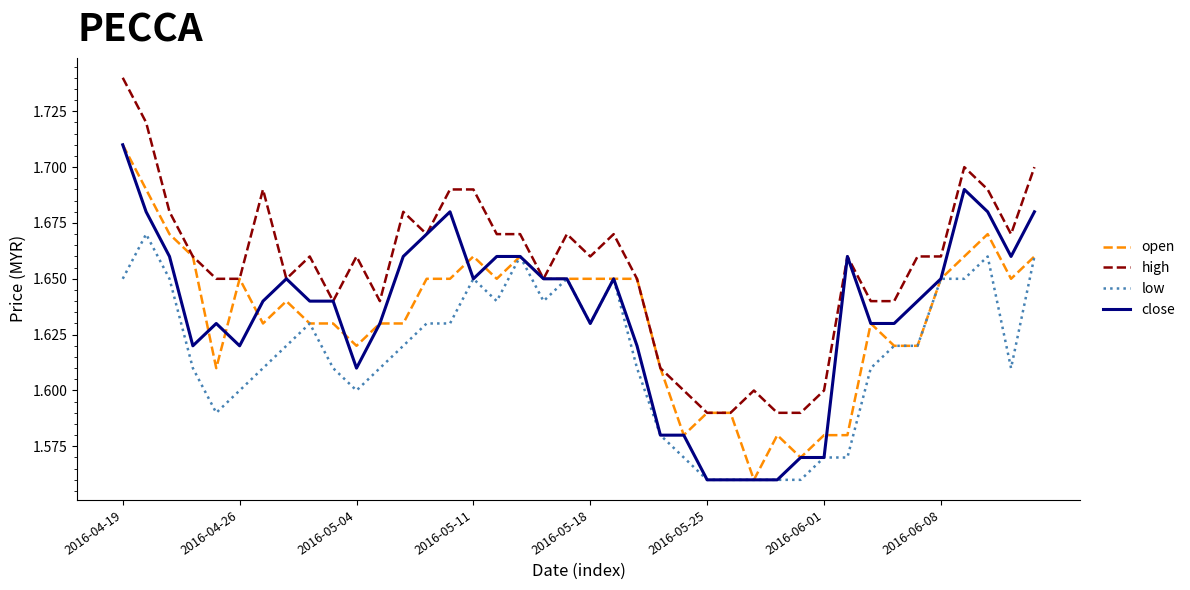

Which category has the highest value in the open series?

2016-04-19